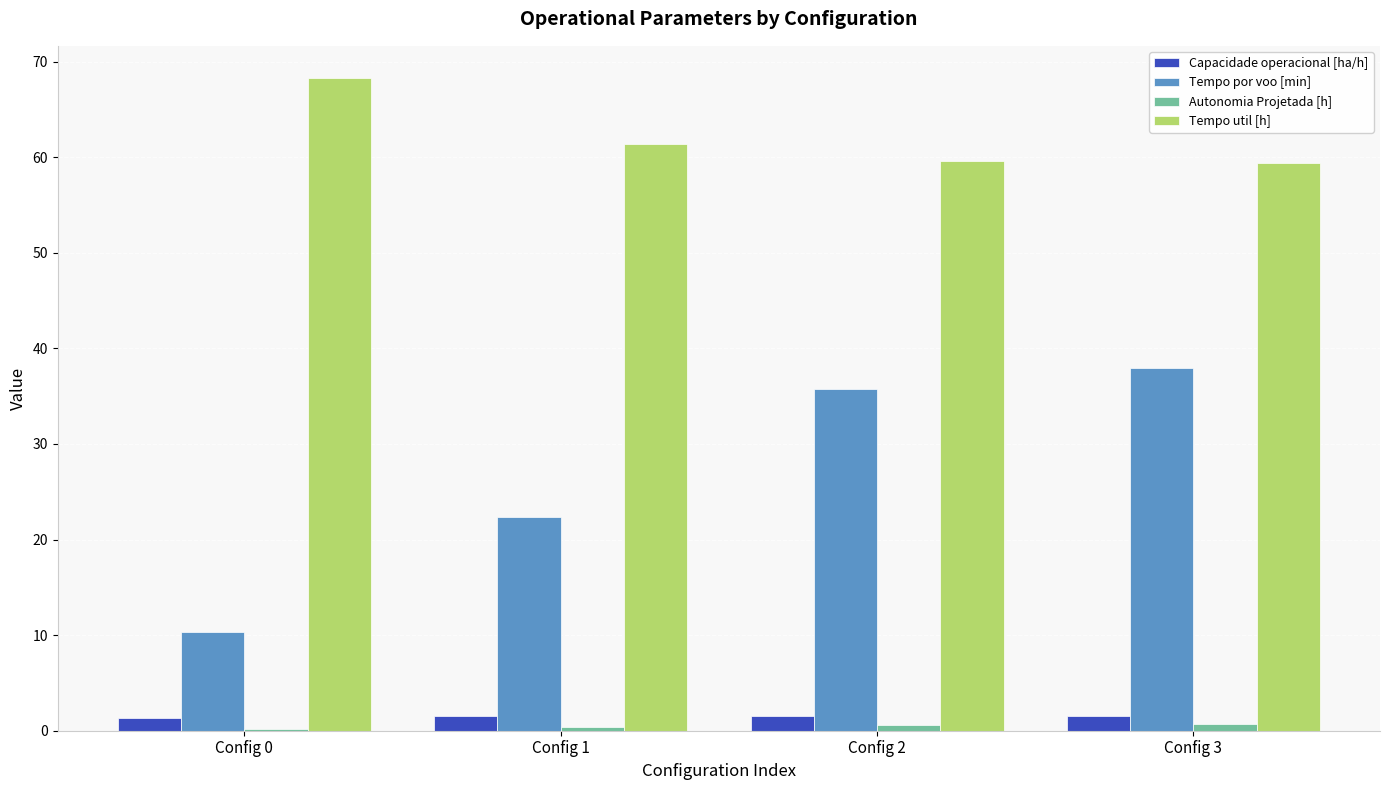

At which category does the chart reach its peak across all series?

Config 0